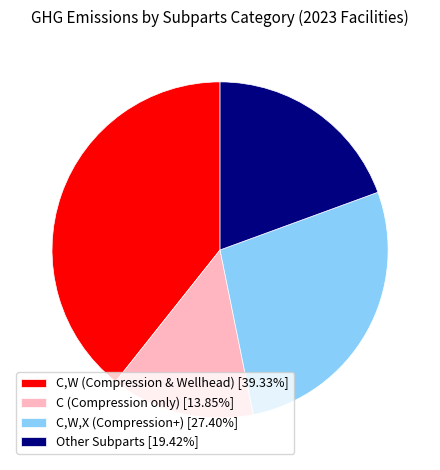

Is C (Compression only) [13.85%] the majority of the pie?

No